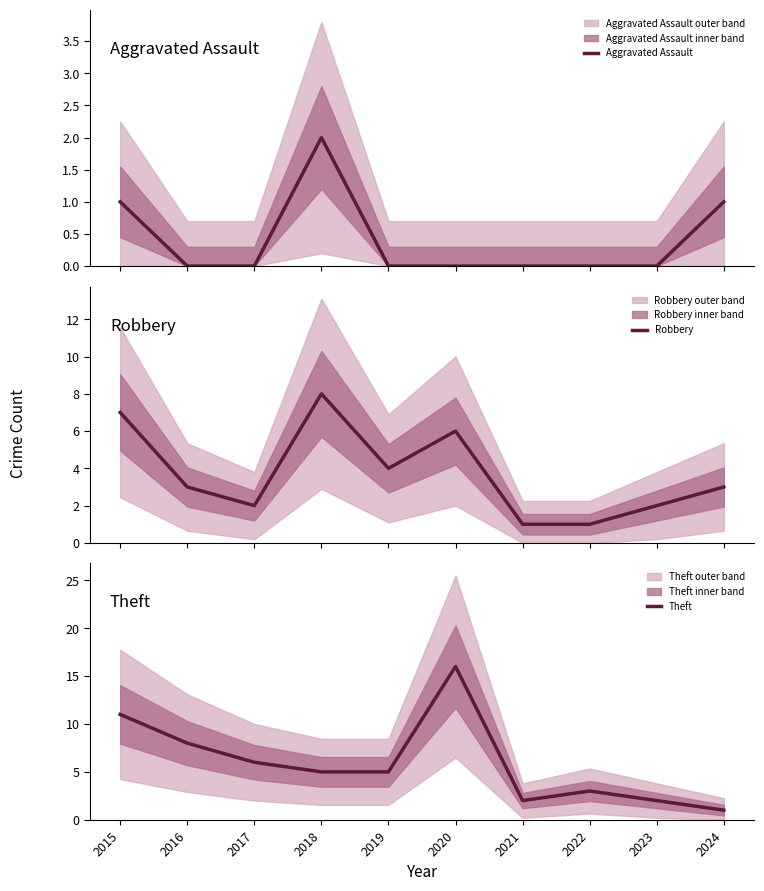

List the series in order of their peak value, highest first.

Theft, Robbery, Aggravated Assault